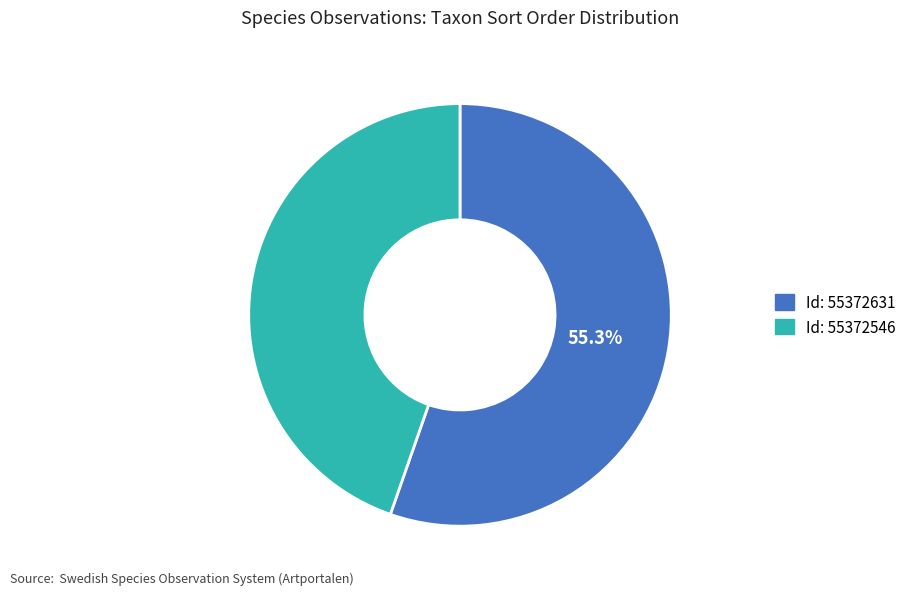

Is there a majority slice in this chart?

Yes